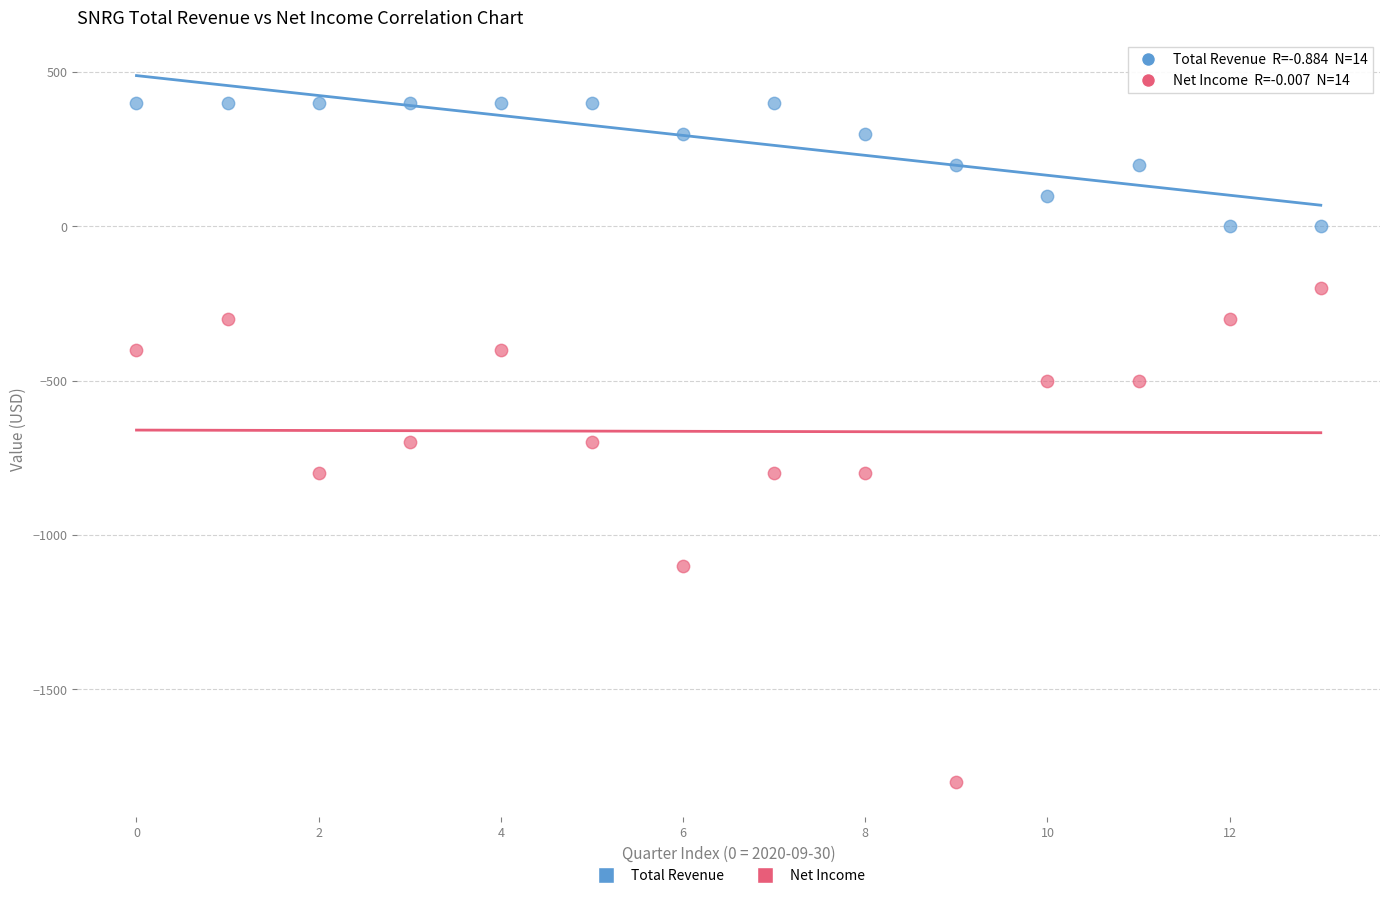

Across all data points, what is the range of Y values (max minus min)?

2200